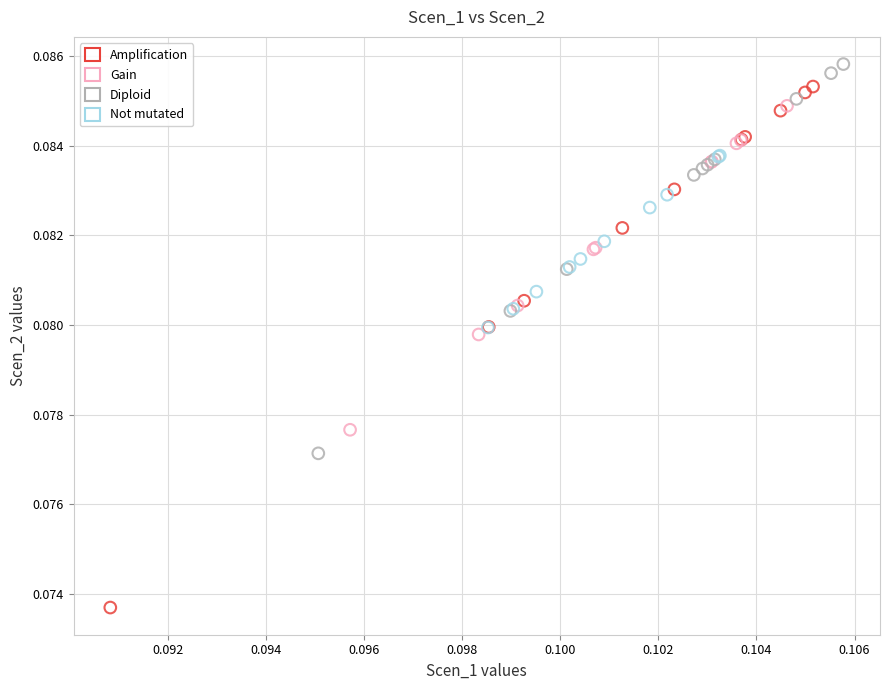

Which series has the widest spread of Y values?

Amplification